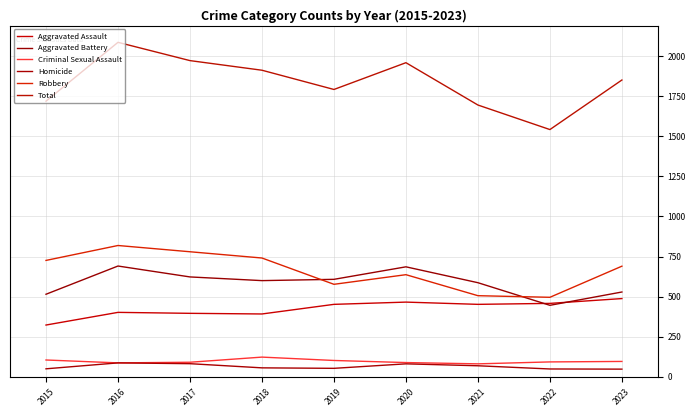

Reading left to right, what are all the values shown in this chart?

Aggravated Assault: 2015=323	2016=402	2017=396	2018=392	2019=452	2020=466	2021=452	2022=458	2023=488
Aggravated Battery: 2015=515	2016=691	2017=623	2018=600	2019=608	2020=686	2021=587	2022=446	2023=529
Criminal Sexual Assault: 2015=105	2016=87	2017=91	2018=123	2019=102	2020=89	2021=81	2022=93	2023=96
Homicide: 2015=50	2016=87	2017=82	2018=56	2019=53	2020=81	2021=69	2022=49	2023=48
Robbery: 2015=726	2016=819	2017=780	2018=741	2019=577	2020=637	2021=506	2022=496	2023=690
Total: 2015=1719	2016=2086	2017=1972	2018=1912	2019=1792	2020=1959	2021=1695	2022=1542	2023=1851